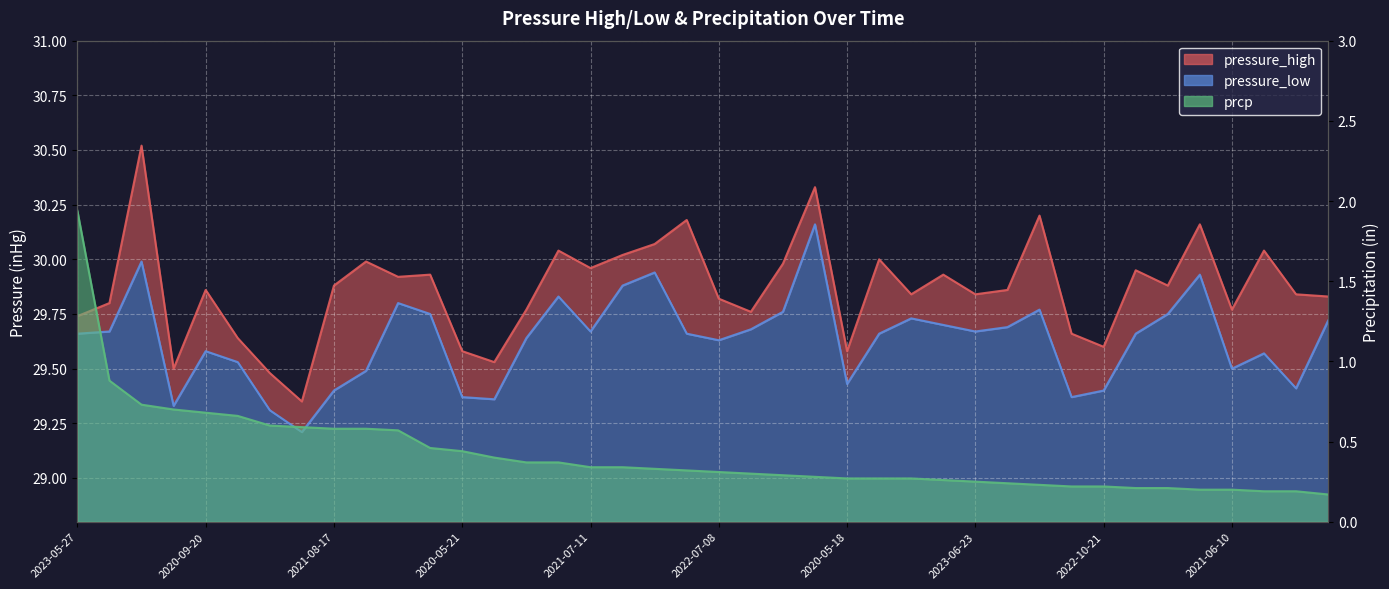

What is the label of the 36th point from the right?

2020-09-20